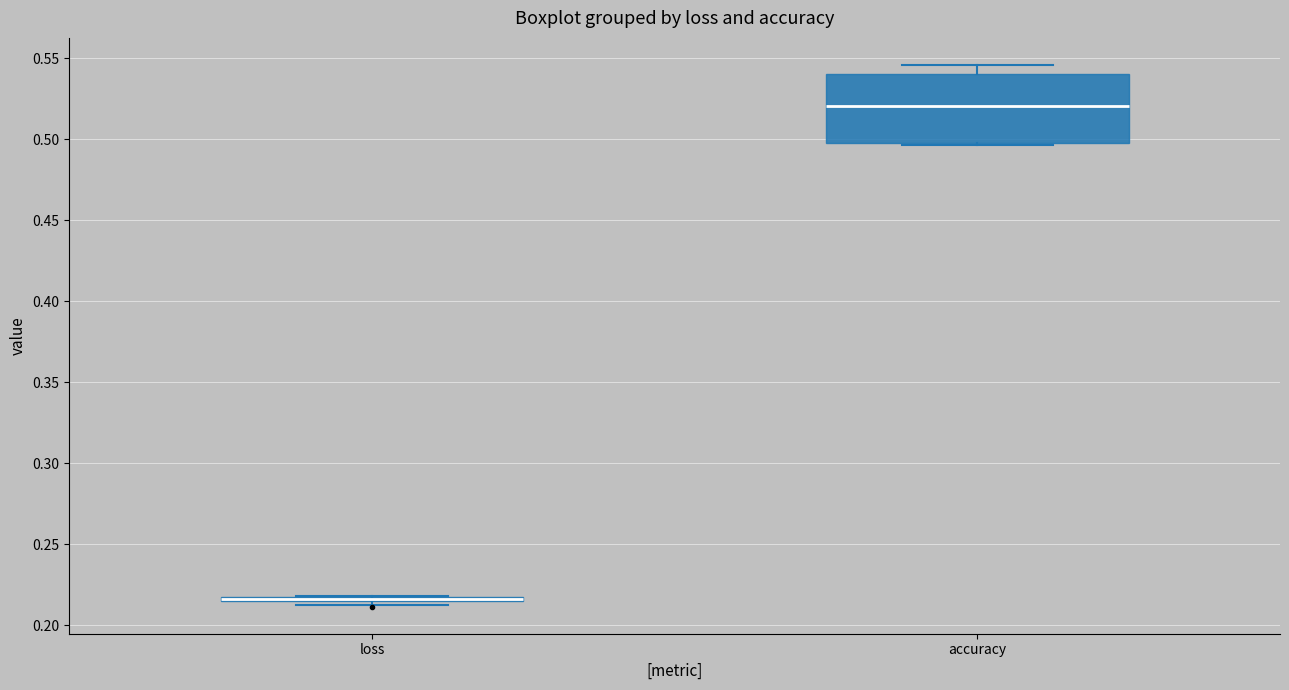

Reading left to right, transcribe this box plot: for each box, give where its median line is, the range the box spans, and where its two whiskers end, as read against the y-axis. The values are not printed on the chart, so give them approximately, as read against the axis.

loss: box collapsed to a line at 0.215, whiskers 0.210 to 0.220
accuracy: median 0.520, box 0.500 to 0.540, whiskers 0.495 to 0.545